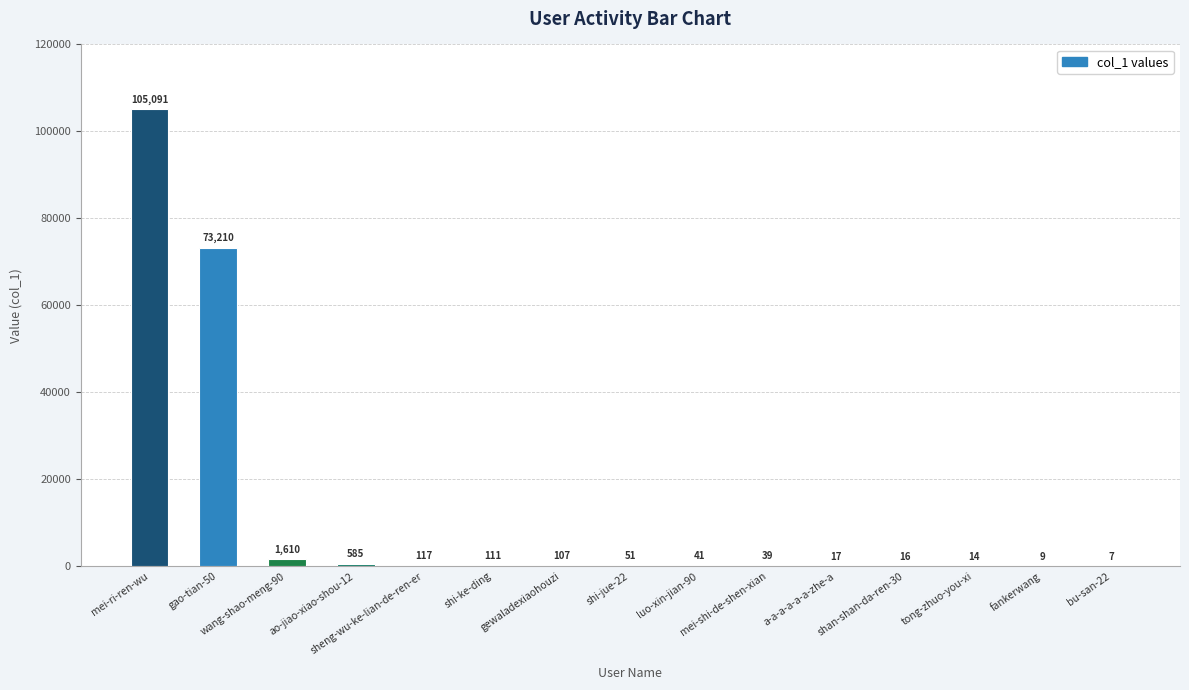

What is the average value?

12068